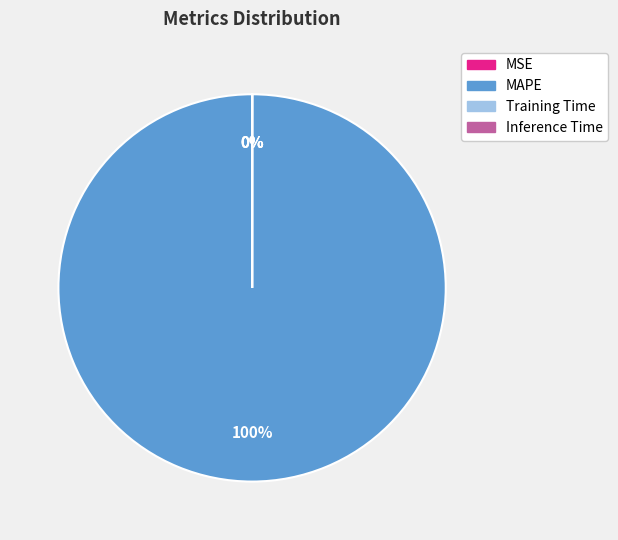

True or false: MAPE accounts for 100% of the total.

True